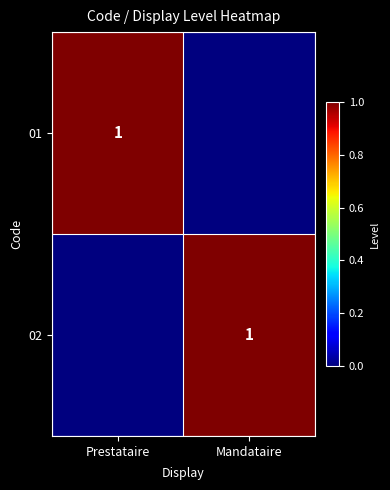

The 02 series shows 1 at Mandataire. True or false?

True